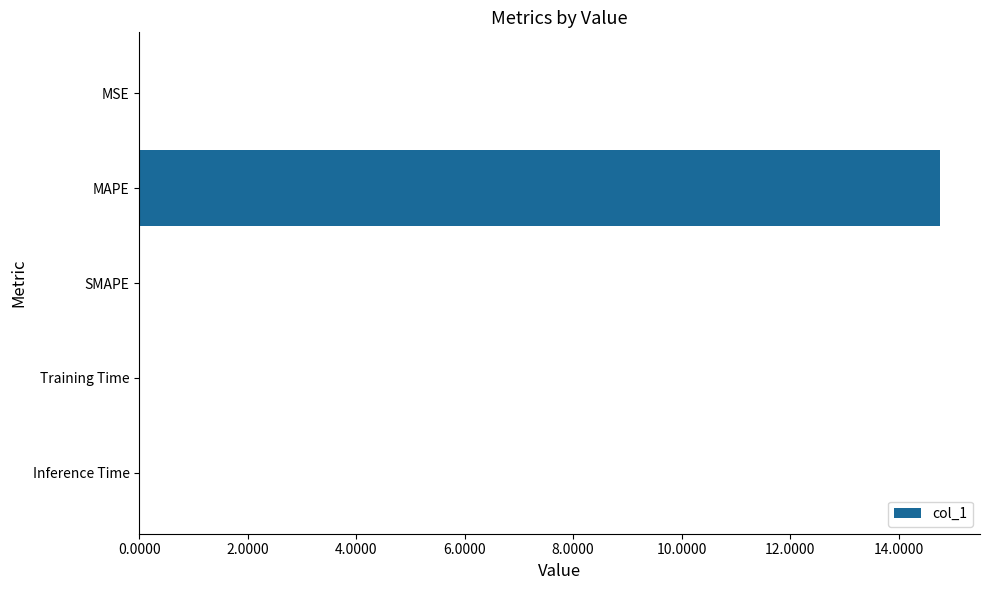

What is the sum of all values?

14.8